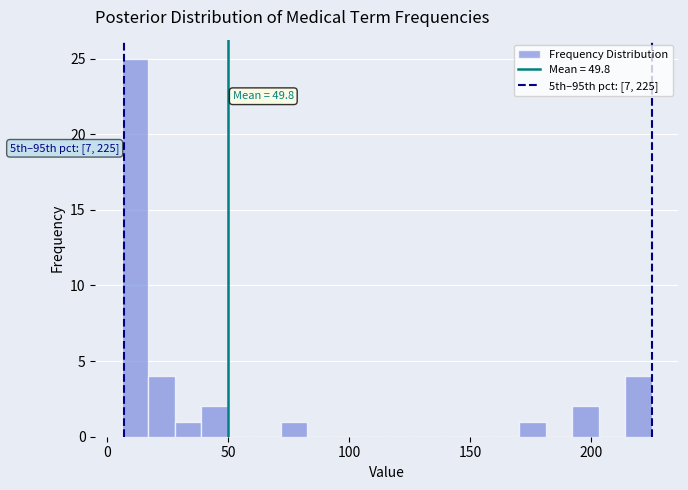

Read against the x-axis, roughly where is the centre of the tallest bar?

10